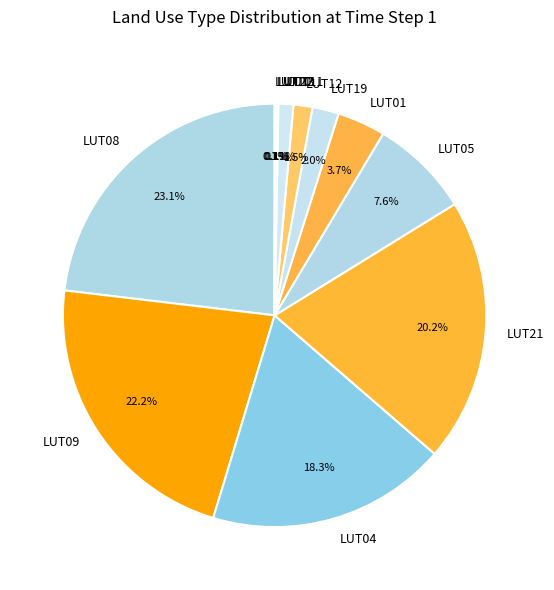

To the nearest percent, what is the difference between the largest and smallest slice percentages?

23%